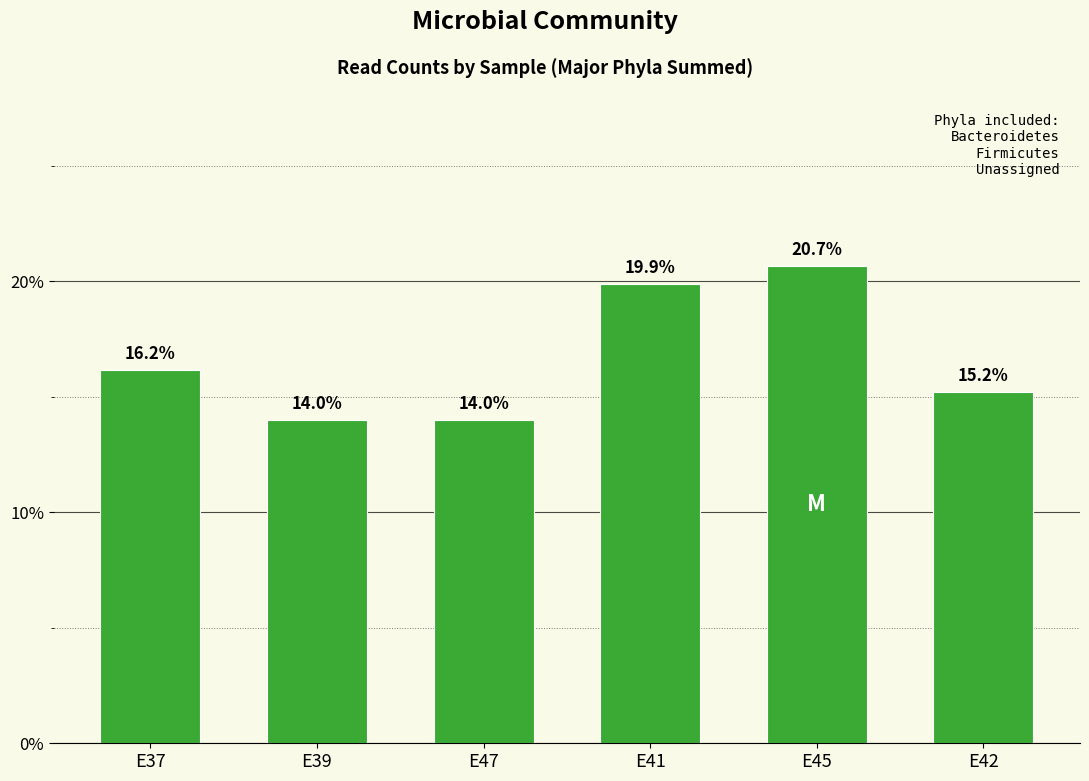

What is the average value?

16.7